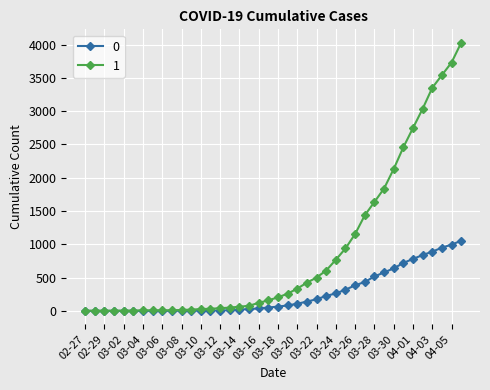

What is the greatest value displayed?

4028